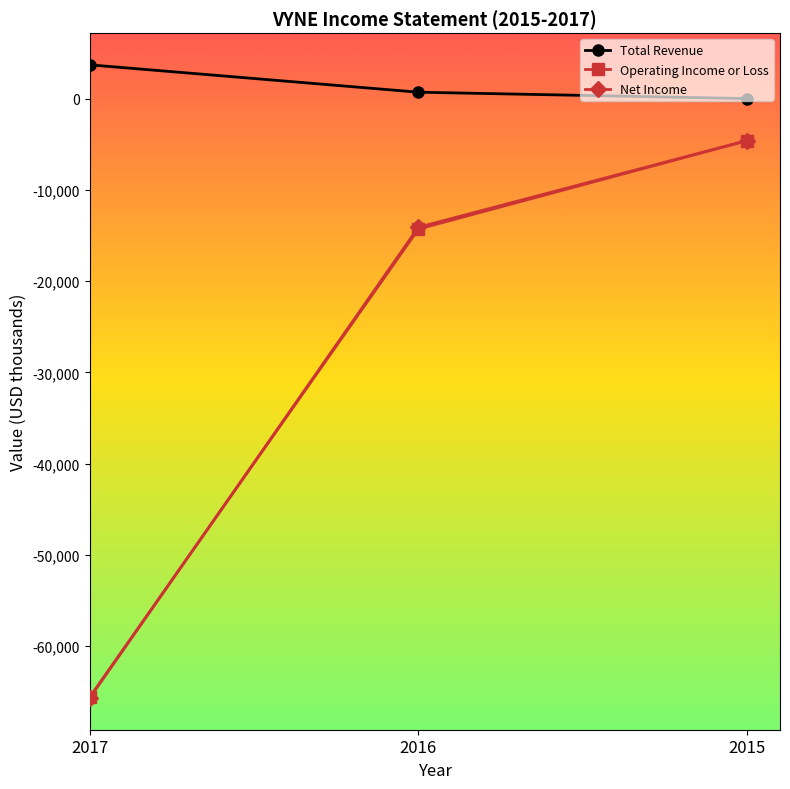

What is the spread (max minus min) of values at 2017?

69400